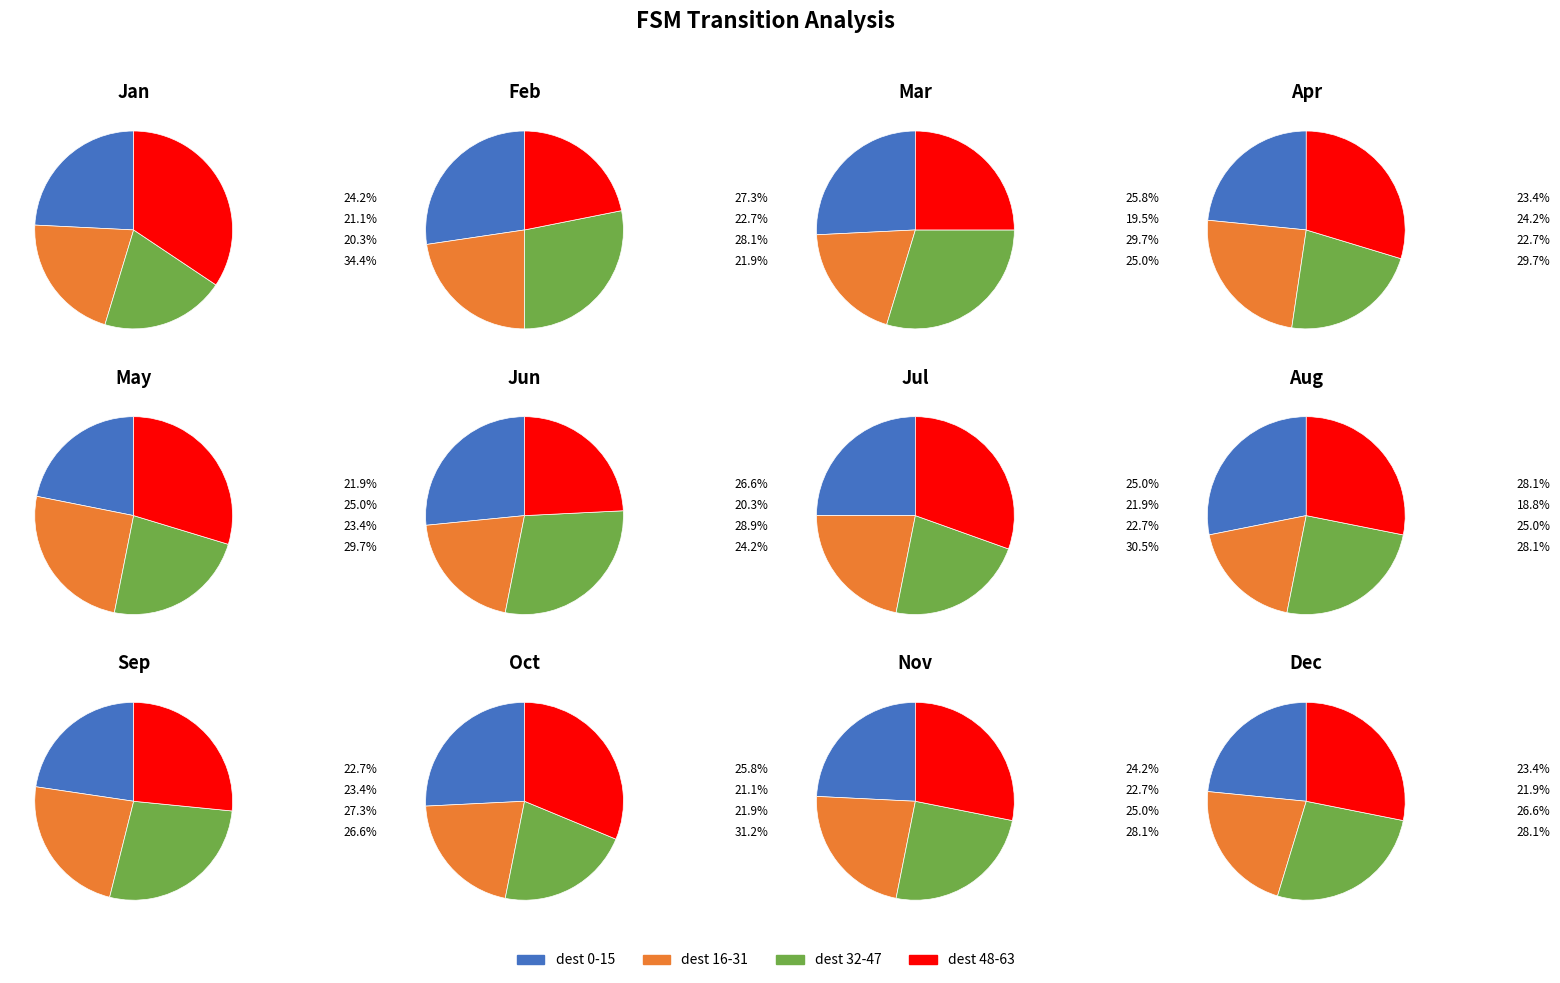

To the nearest percent, what percentage of the pie is 1?

28%